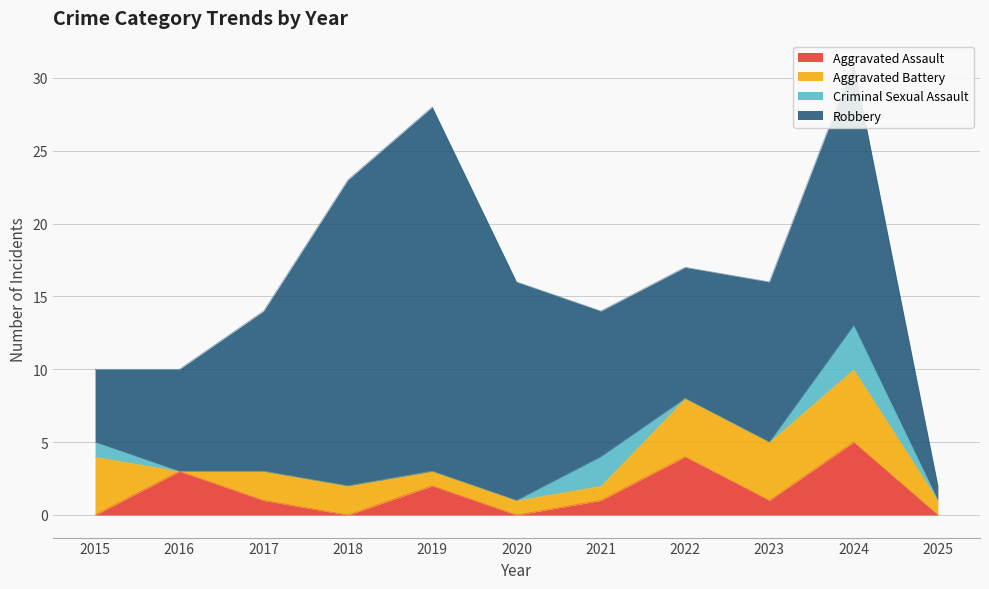

Count the Criminal Sexual Assault values in the range 0 to 1.

9